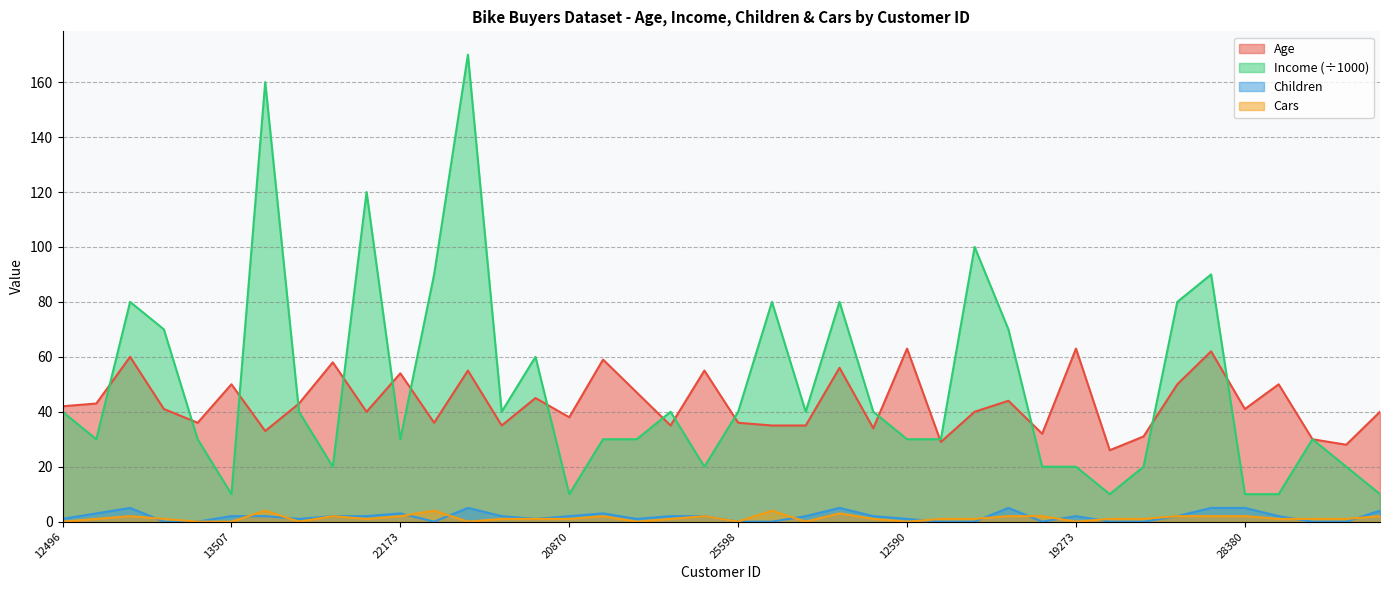

What is the maximum value for Income?

170